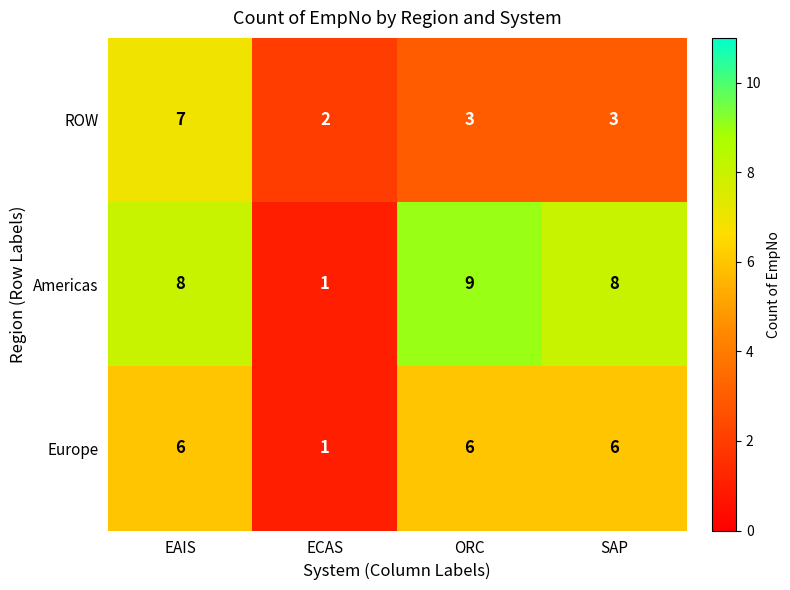

The value of Europe at SAP is 6. True or false?

True